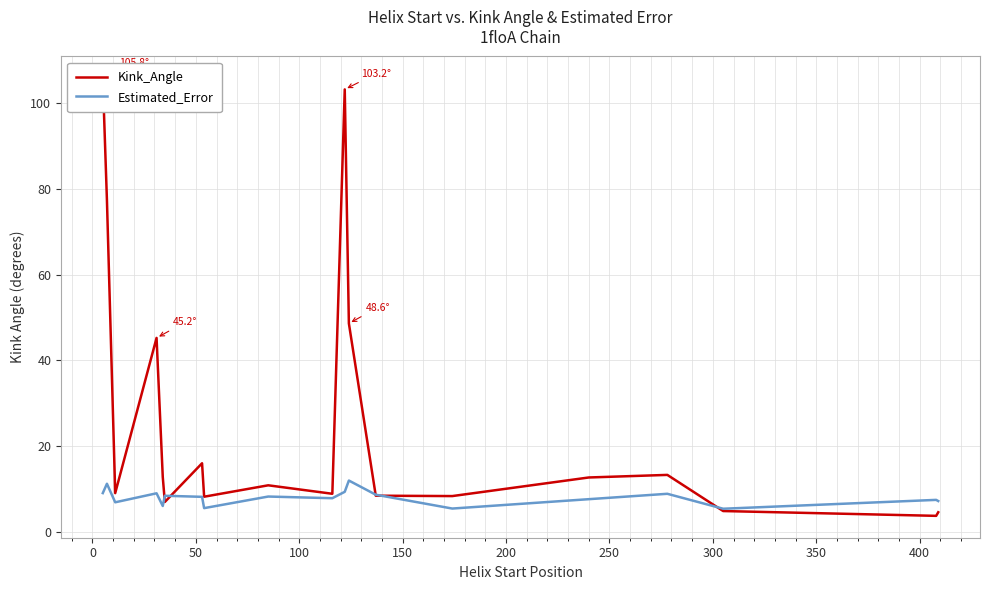

Which series has the largest total across all categories?

Kink_Angle